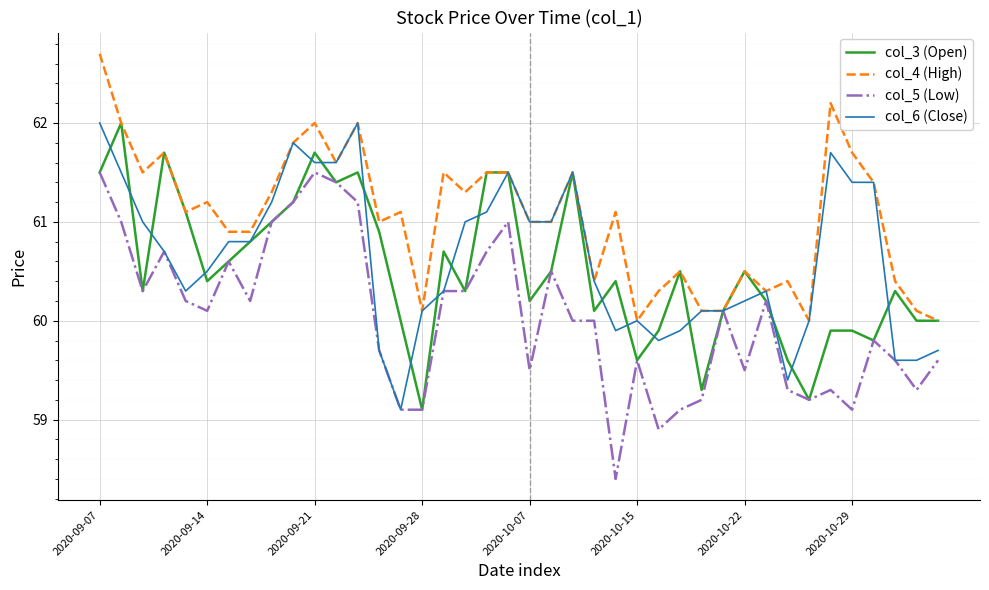

True or false: col_3 (Open) and col_6 (Close) cross at least once.

True